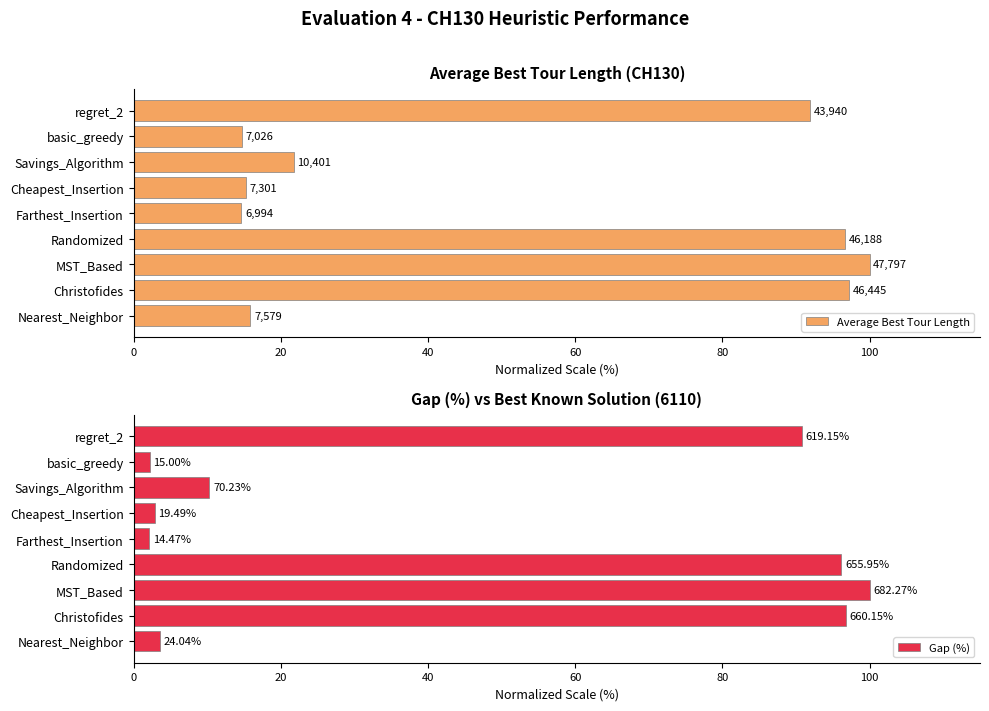

At Christofides, list the series in order from largest to smallest.

Average Best Tour Length, Gap (%)